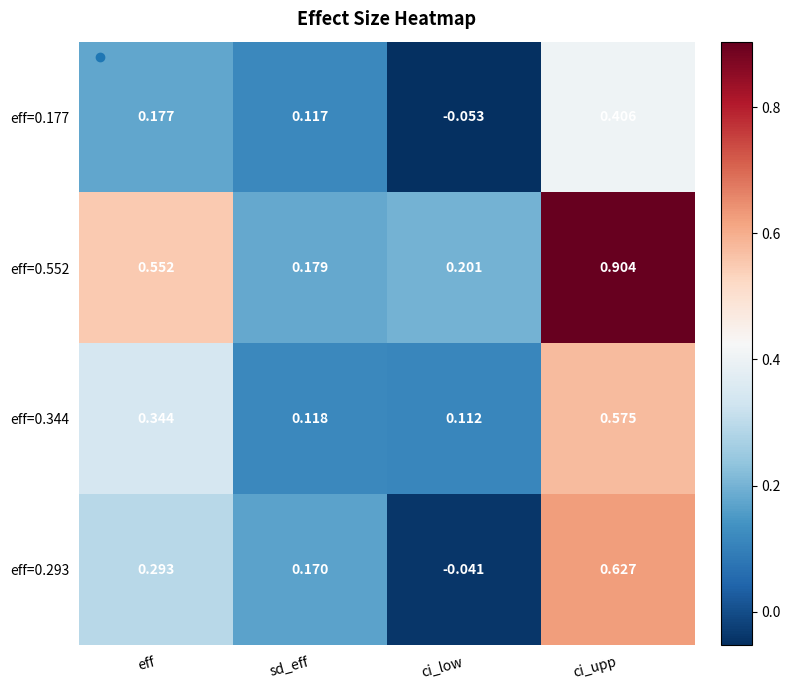

How many values in eff=0.177 are below zero?

1